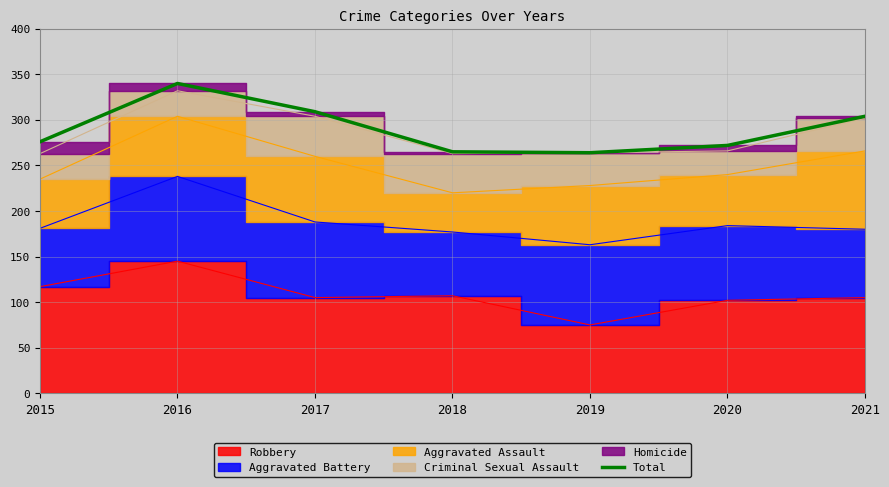

How many values exceed 276?

3